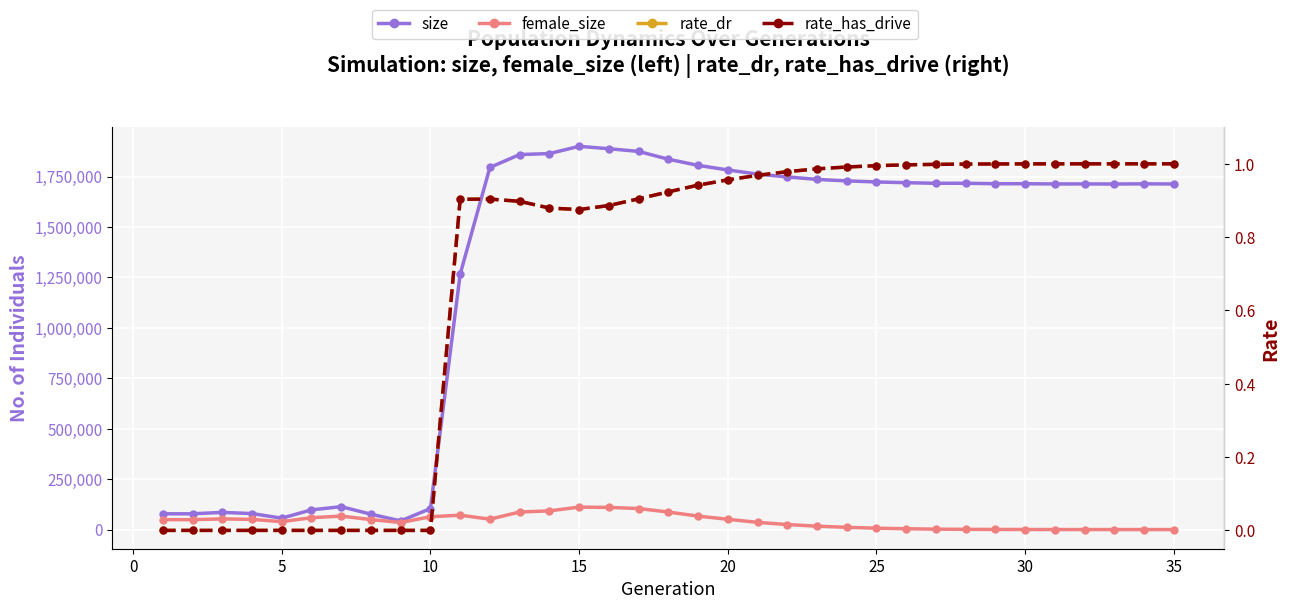

How many interior local valleys does the female_size series have?

3